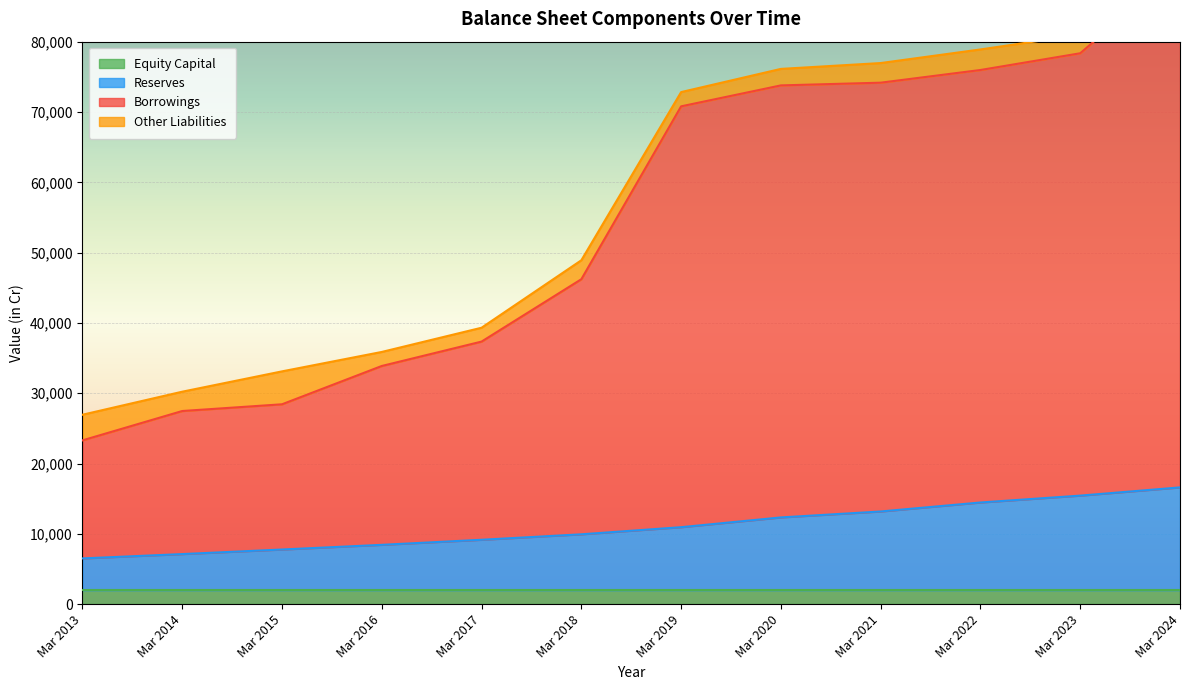

What is the average value of the Reserves series?

11000